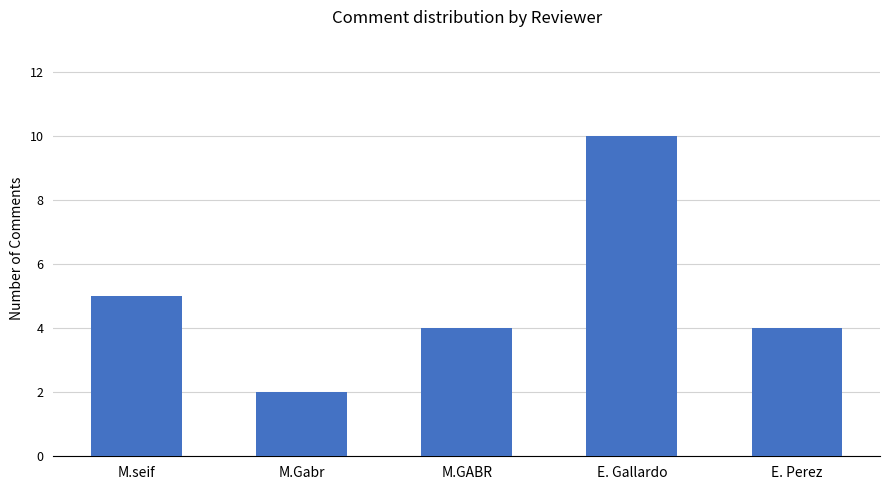

True or false: the data shows 2 at M.Gabr.

True